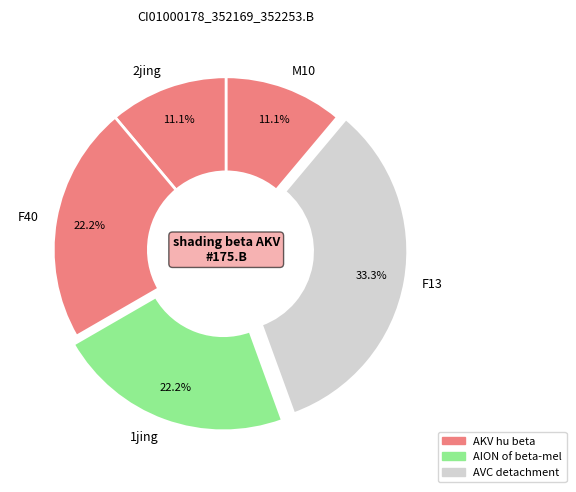

Combined, do 1jing and M10 account for over 50%?

No